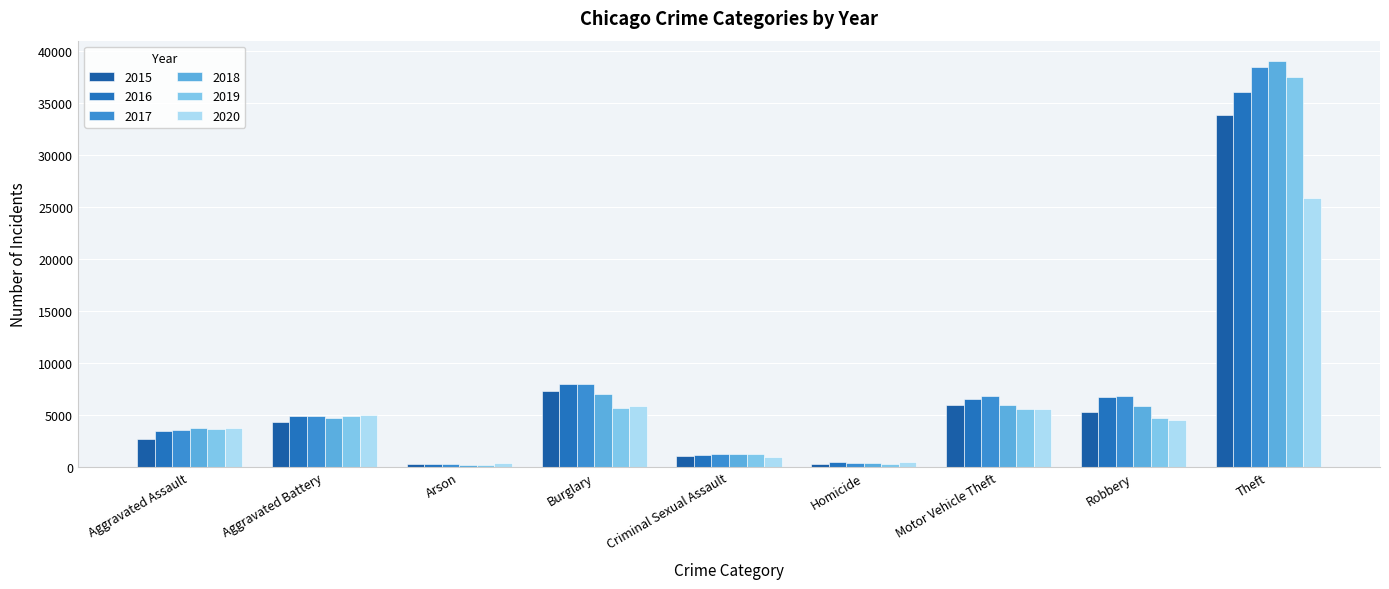

What is the average value of the 2015 series?

6778